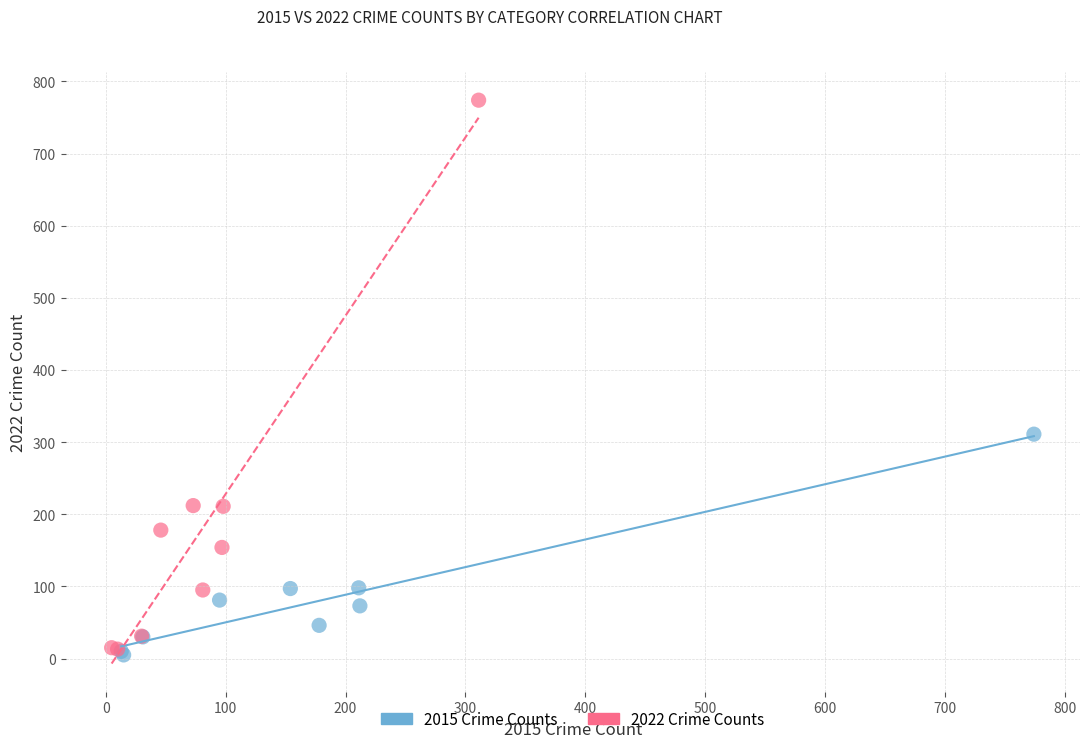

Which series has the widest spread of Y values?

2022 Crime Counts